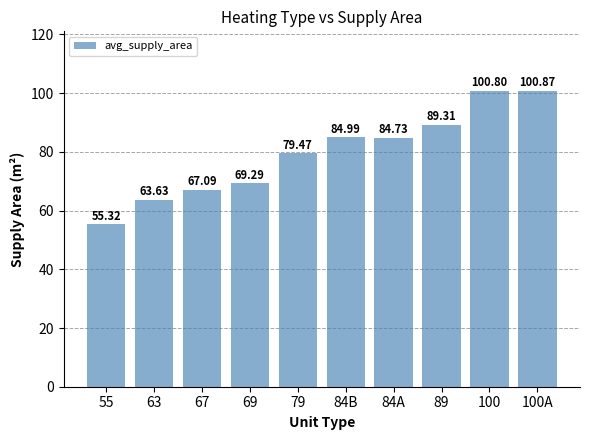

Where does the data first go above 84?

84B